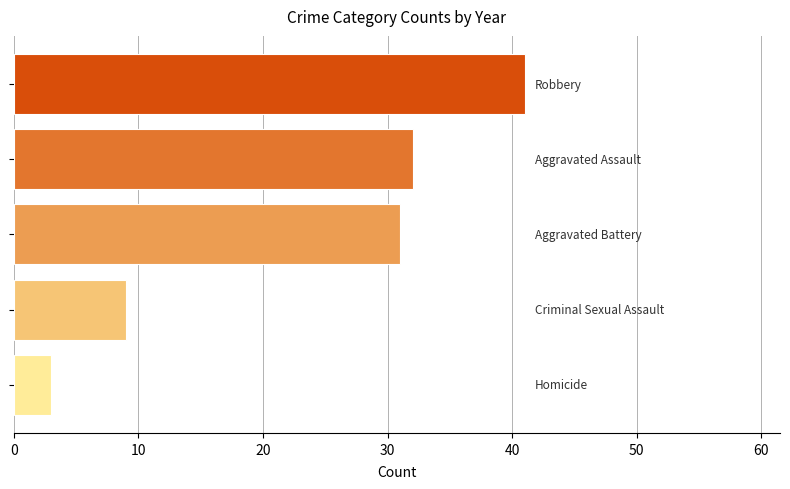

What is the value of the 2nd bar from the top?

32